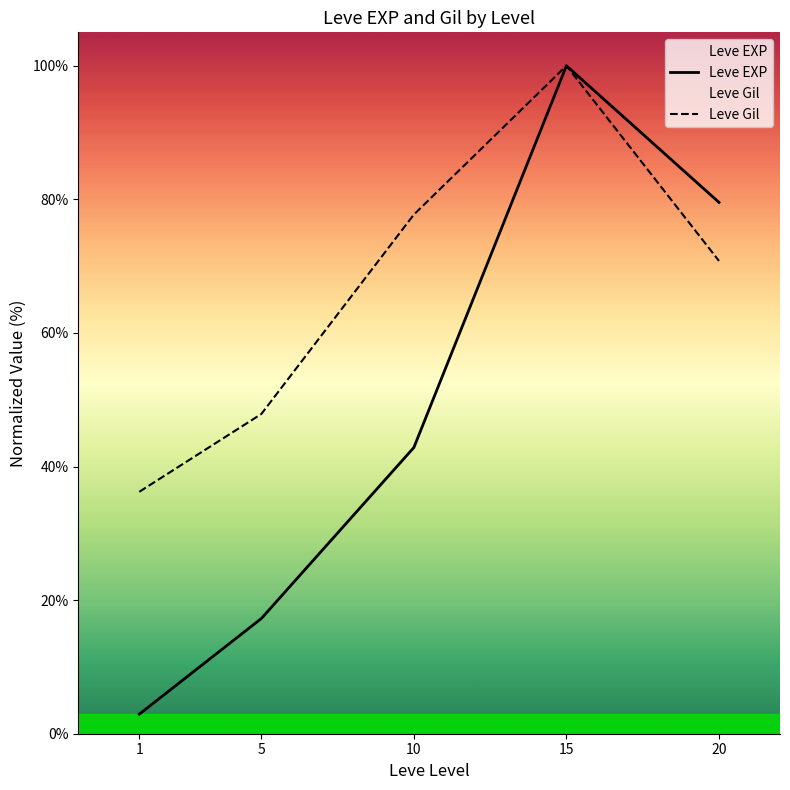

Is this an area chart (filled region under the line)?

No